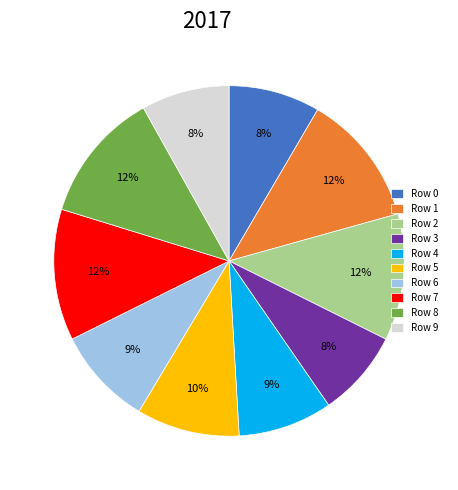

True or false: Row 8 accounts for 17% of the total.

False